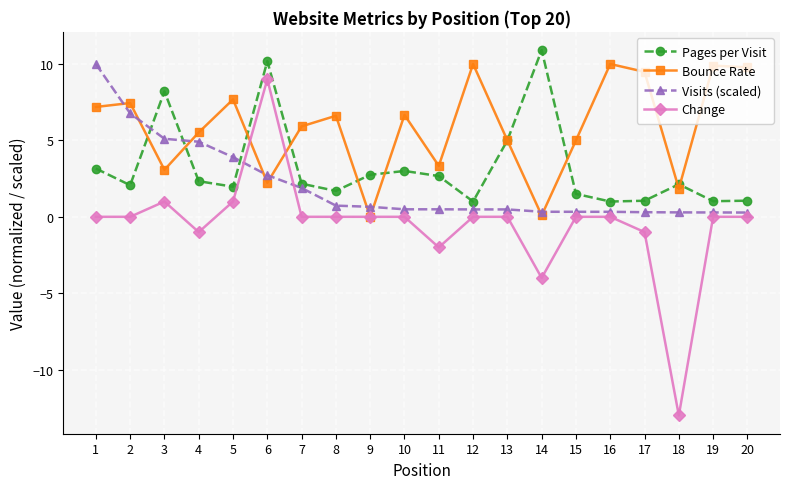

Count the number of data series in this chart.

4